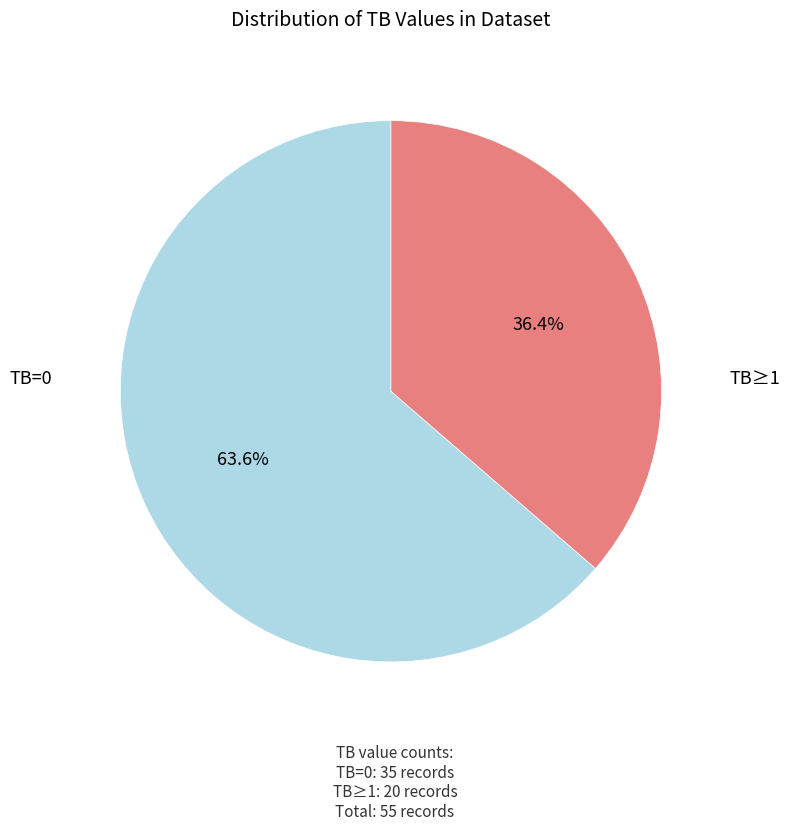

Rank the categories by value from highest to lowest.

TB=0, TB≥1